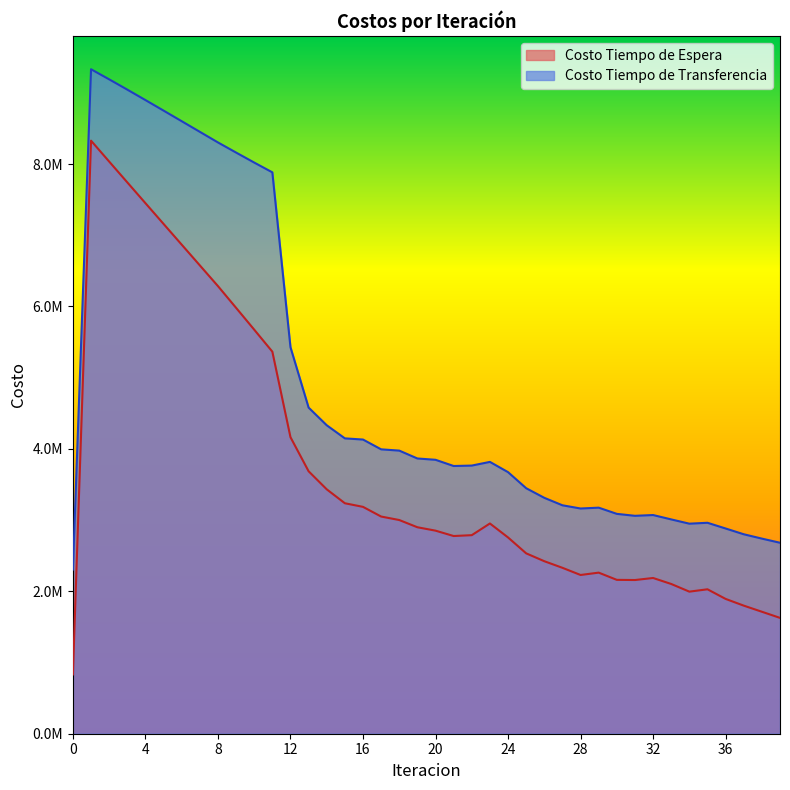

Where is Costo Tiempo de Espera nearest to the value 4580419?

12